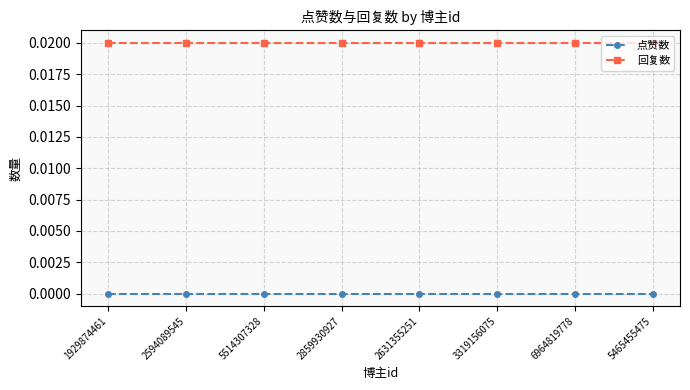

Which category has the highest value in the 回复数 series?

1929874461